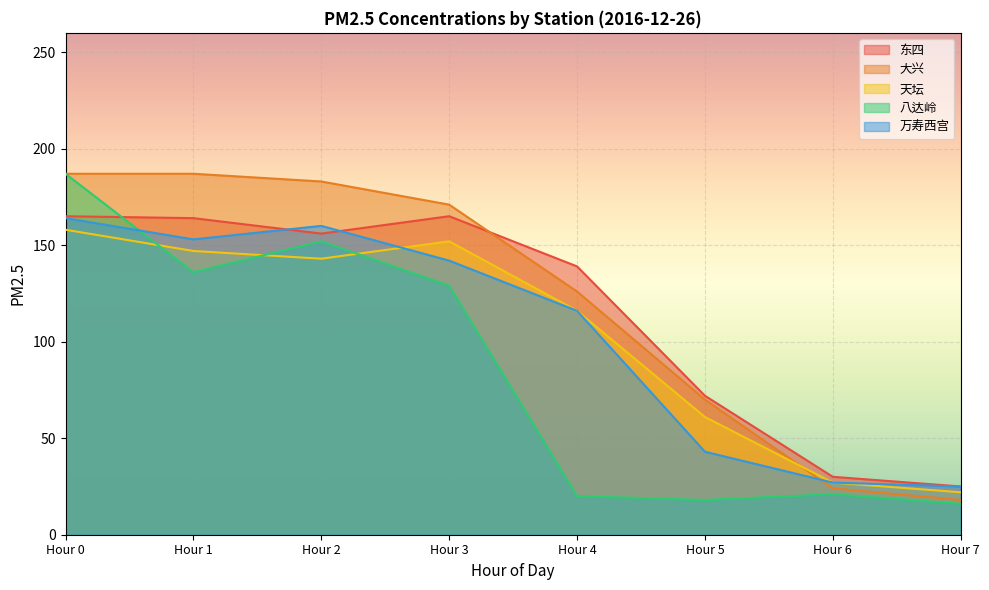

True or false: 八达岭 and 天坛 cross at least once.

True